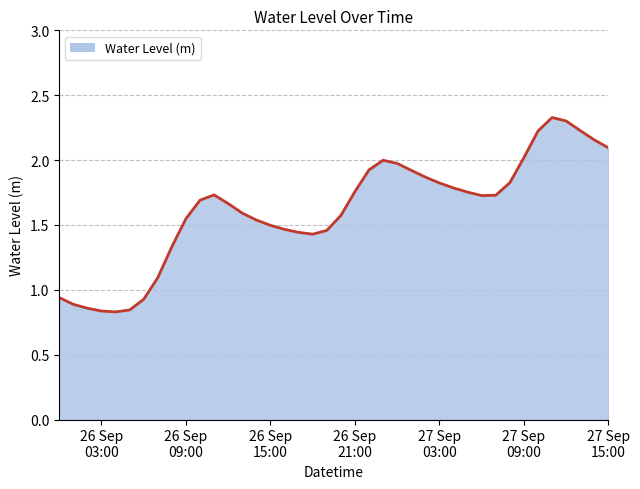

Does the chart display data point markers on the line(s)?

No